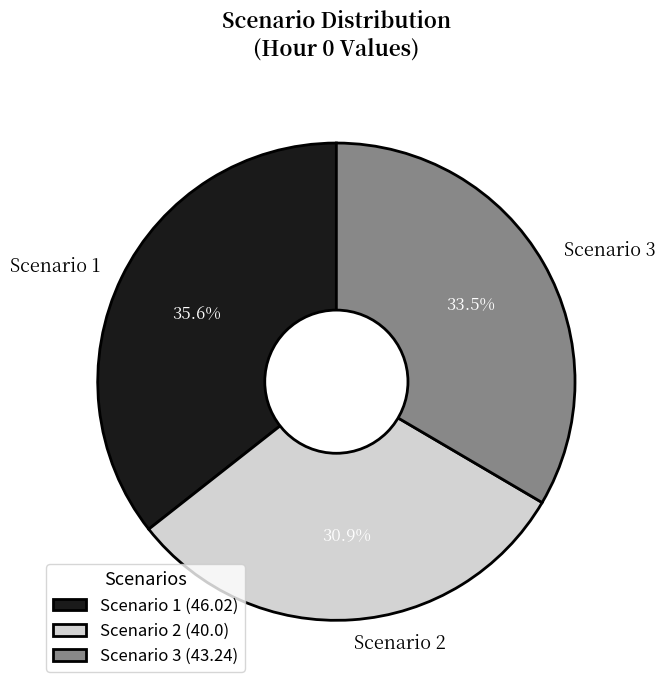

Does Scenario 3 account for over 50% of the chart?

No